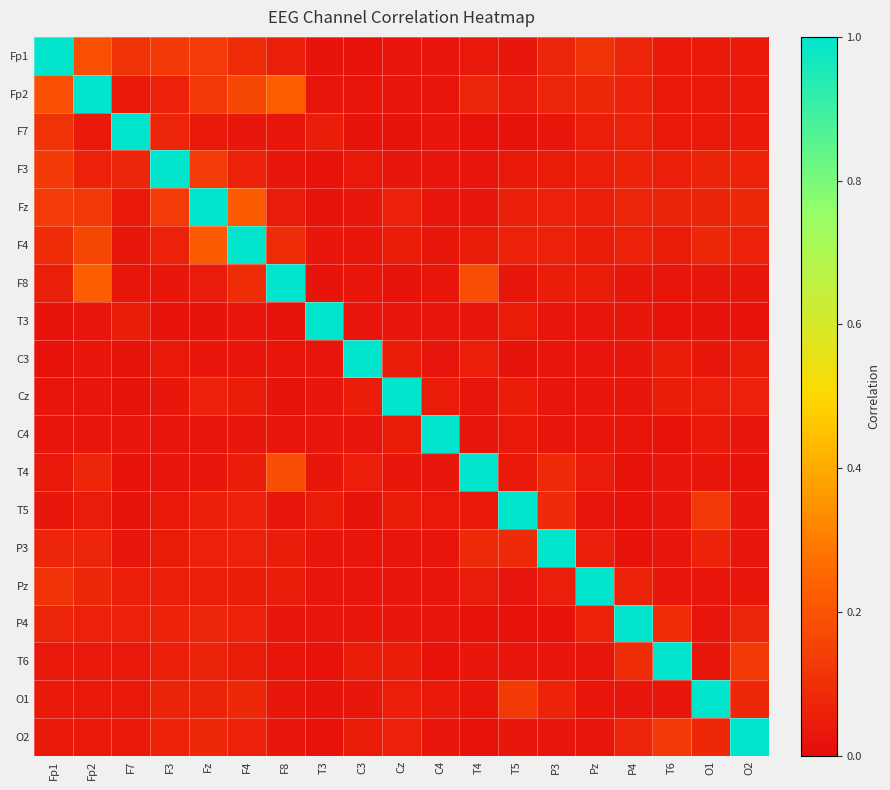

What is the total value across all series at T6?

1.8